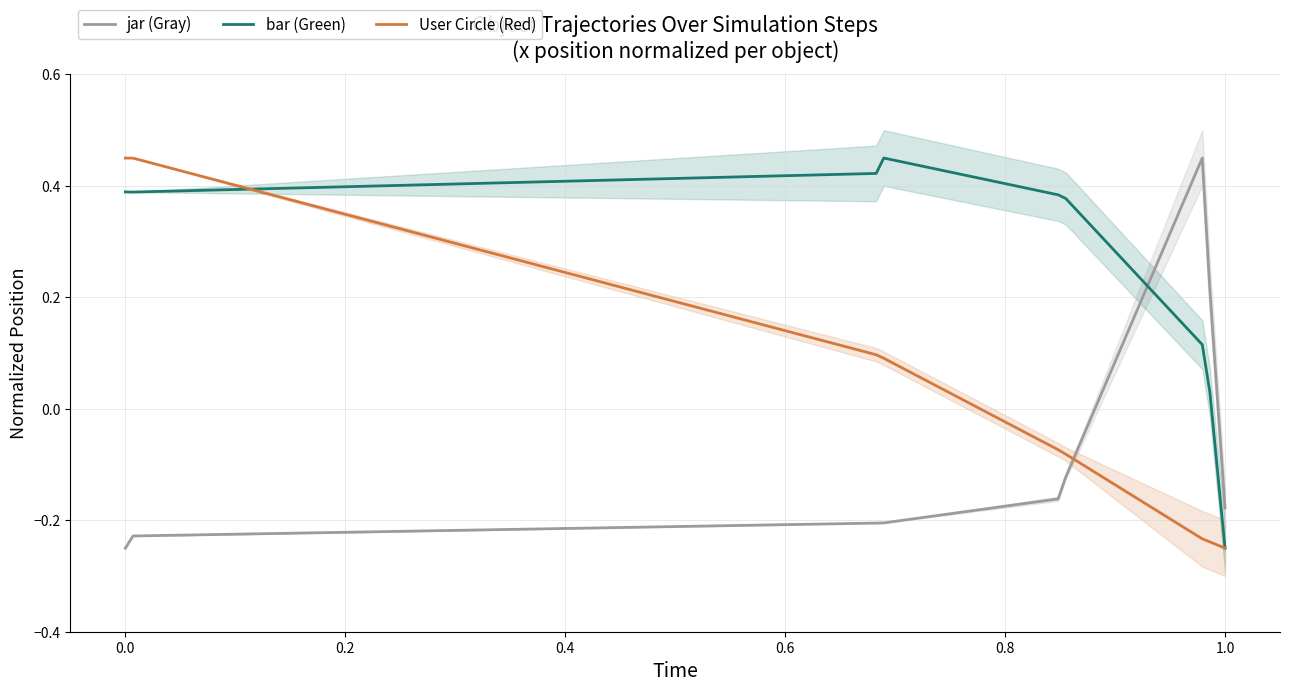

How many times do bar (Green) and jar (Gray) cross each other?

1